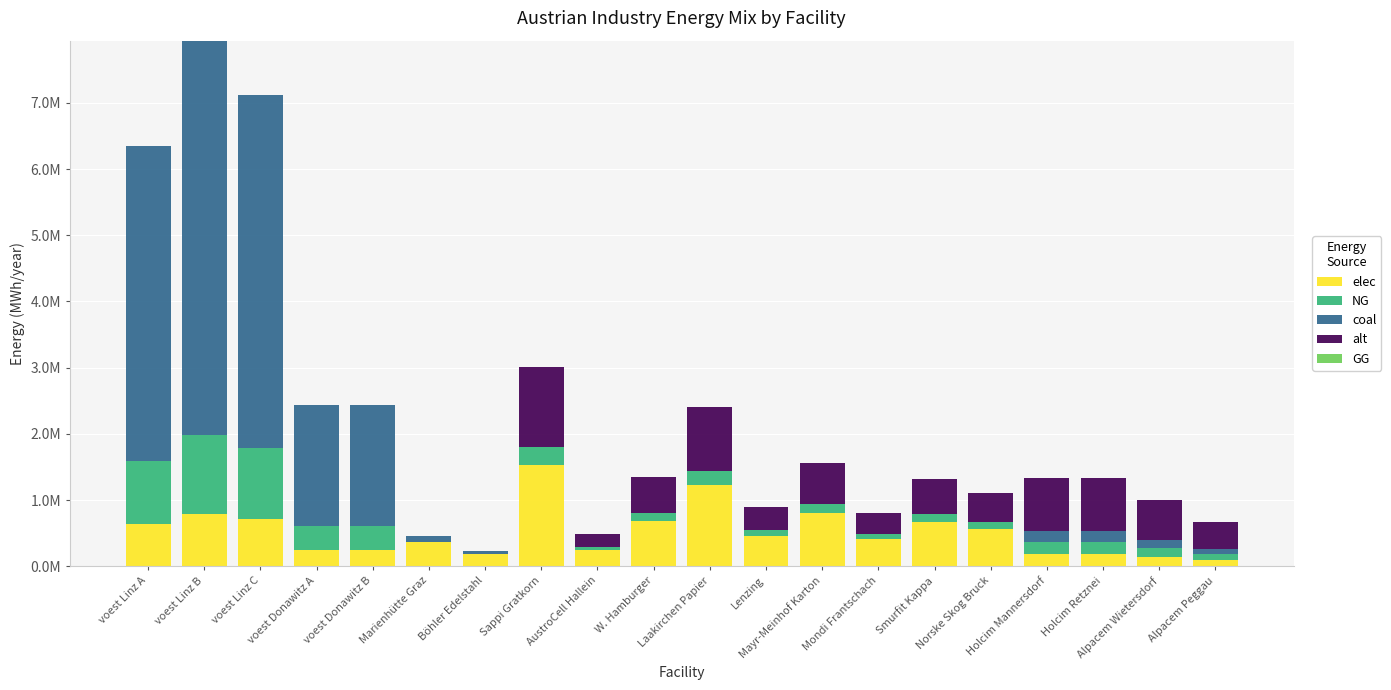

Does the chart contain stacked bars?

Yes